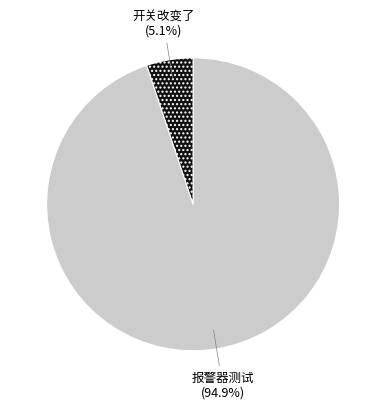

Rank the categories by value from lowest to highest.

开关改变了, 报警器测试